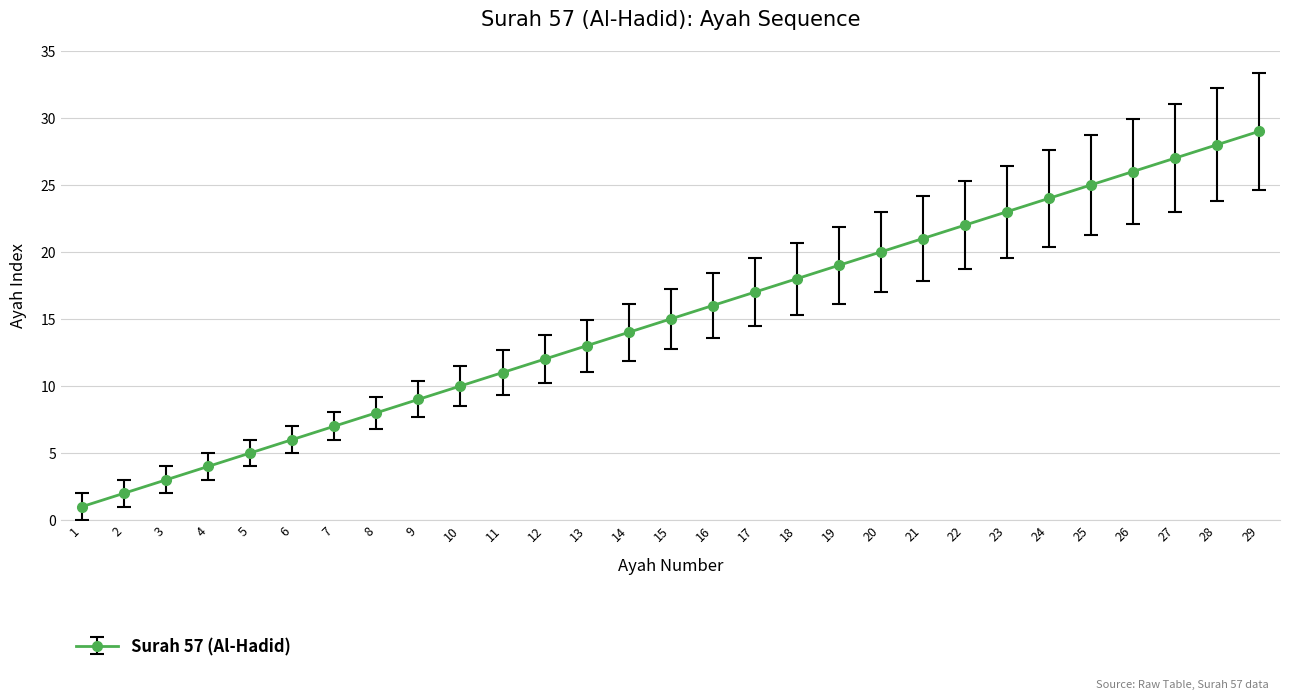

True or false: the data shows 33 at 25.

False